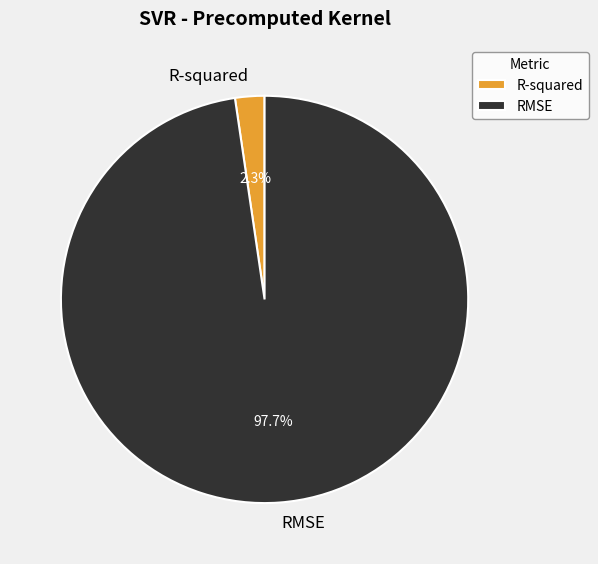

How many slices are in this pie chart?

2